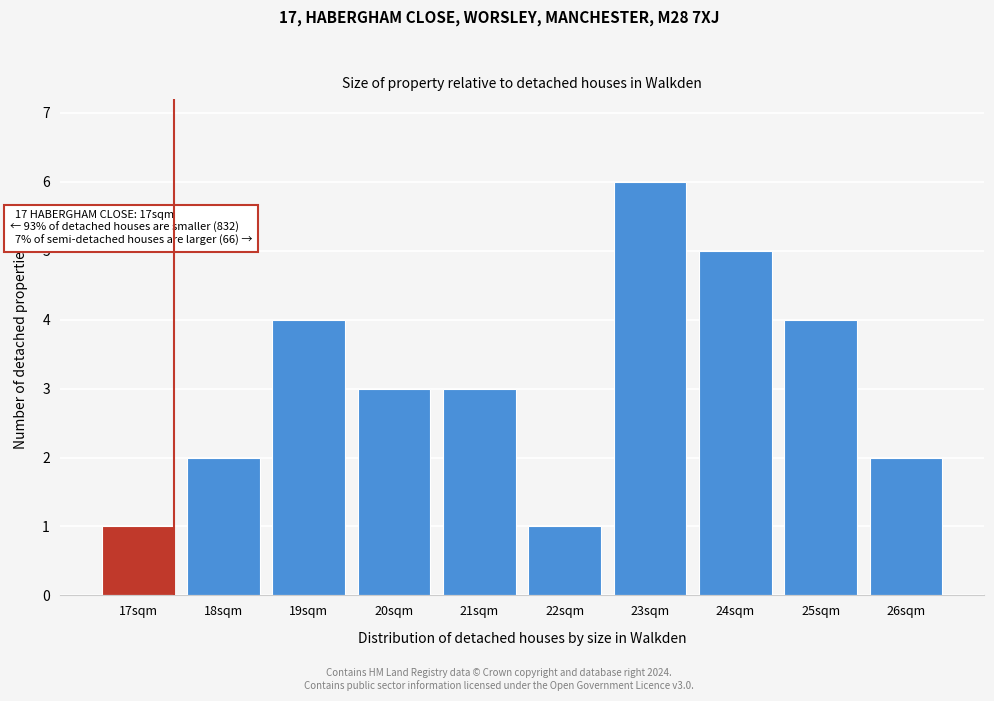

Reading left to right, list all the values displayed in this chart.

1	2	4	3	3	1	6	5	4	2